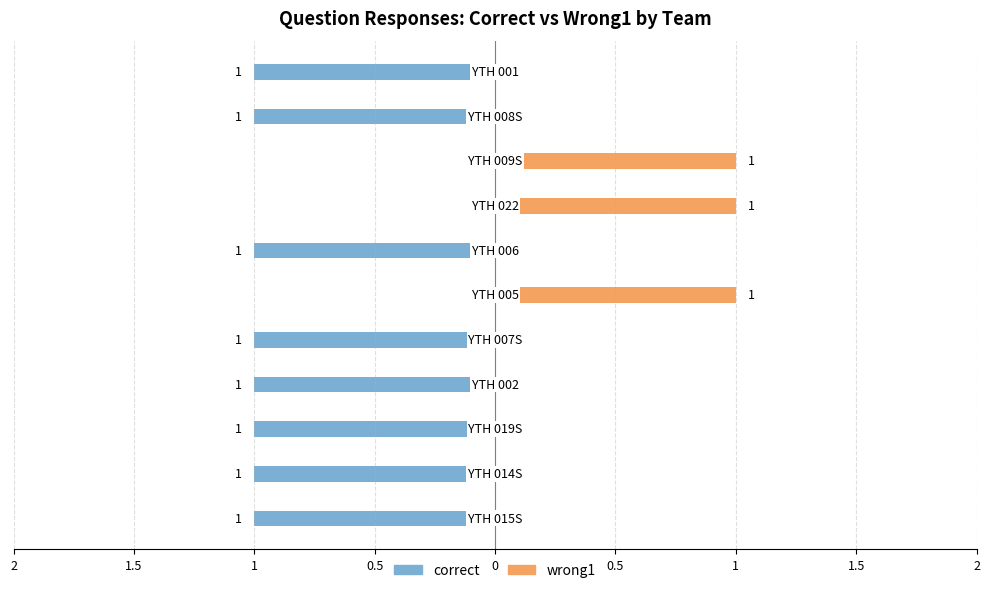

How many data points does each series have?

11